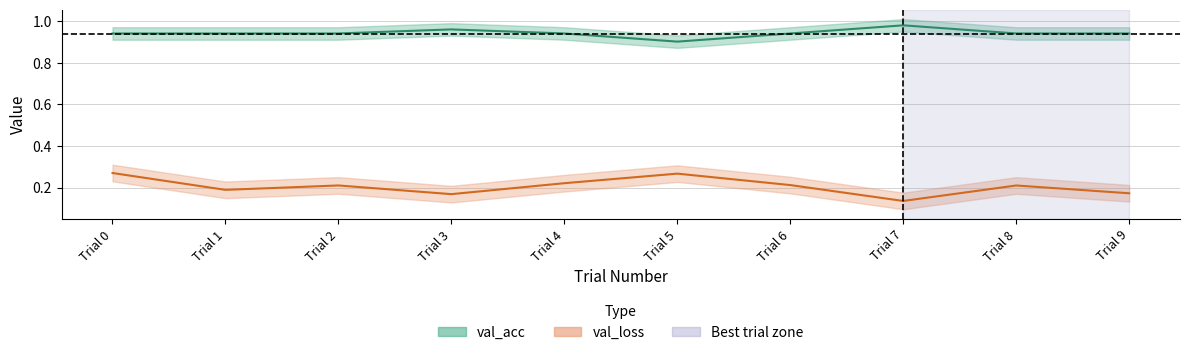

The val_acc series shows 1.5 at Trial 5. True or false?

False